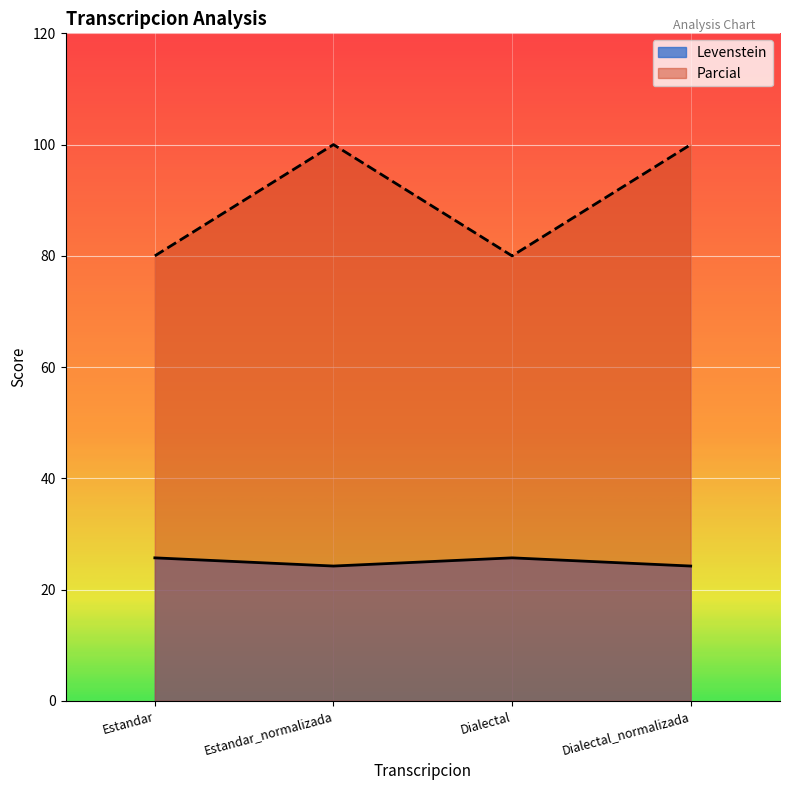

What is the maximum value for Parcial?

100.0